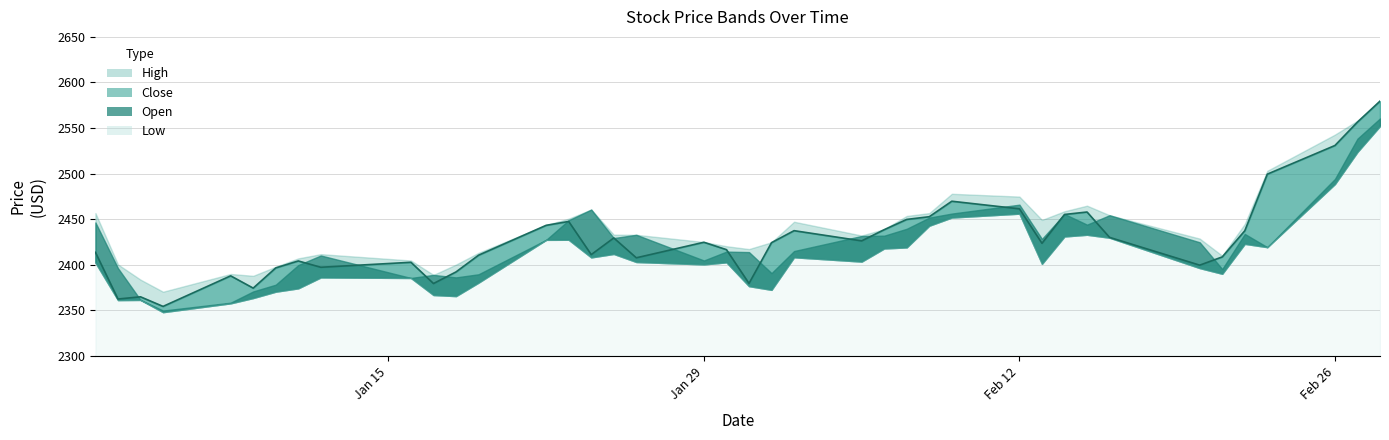

What position from the left is 2024-02-09?

28